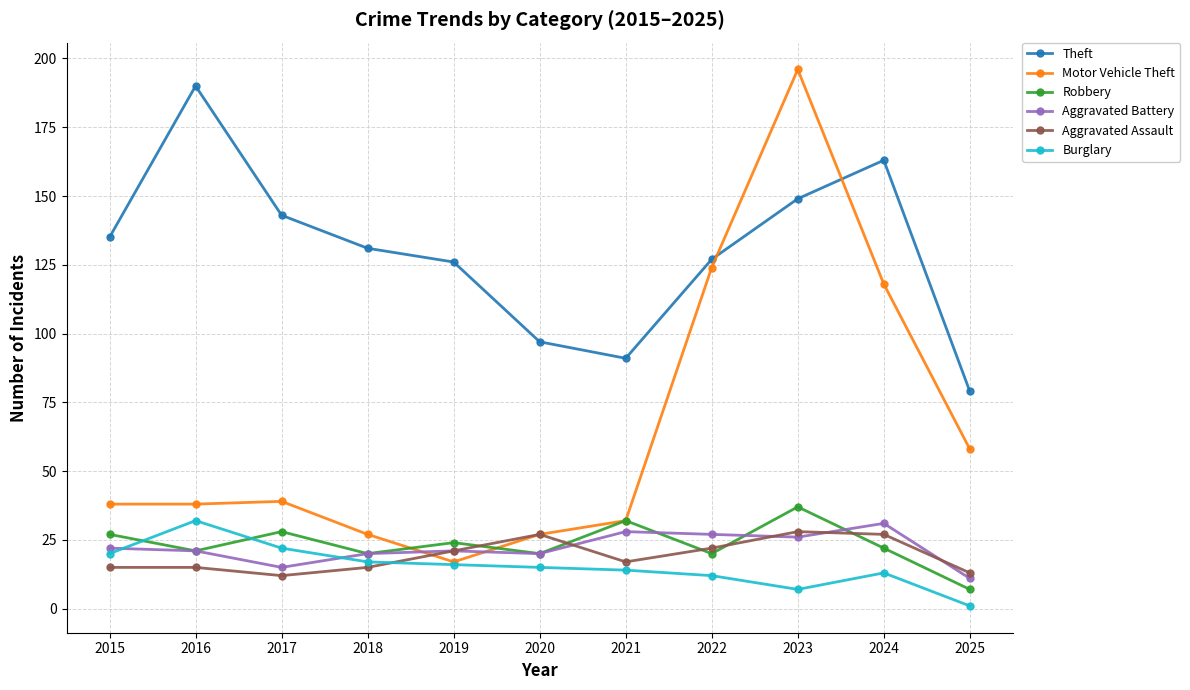

Reading left to right, what are all the values shown in this chart?

Theft: 2015=135	2016=190	2017=143	2018=131	2019=126	2020=97	2021=91	2022=127	2023=149	2024=163	2025=79
Motor Vehicle Theft: 2015=38	2016=38	2017=39	2018=27	2019=17	2020=27	2021=32	2022=124	2023=196	2024=118	2025=58
Robbery: 2015=27	2016=21	2017=28	2018=20	2019=24	2020=20	2021=32	2022=20	2023=37	2024=22	2025=7
Aggravated Battery: 2015=22	2016=21	2017=15	2018=20	2019=21	2020=20	2021=28	2022=27	2023=26	2024=31	2025=11
Aggravated Assault: 2015=15	2016=15	2017=12	2018=15	2019=21	2020=27	2021=17	2022=22	2023=28	2024=27	2025=13
Burglary: 2015=20	2016=32	2017=22	2018=17	2019=16	2020=15	2021=14	2022=12	2023=7	2024=13	2025=1